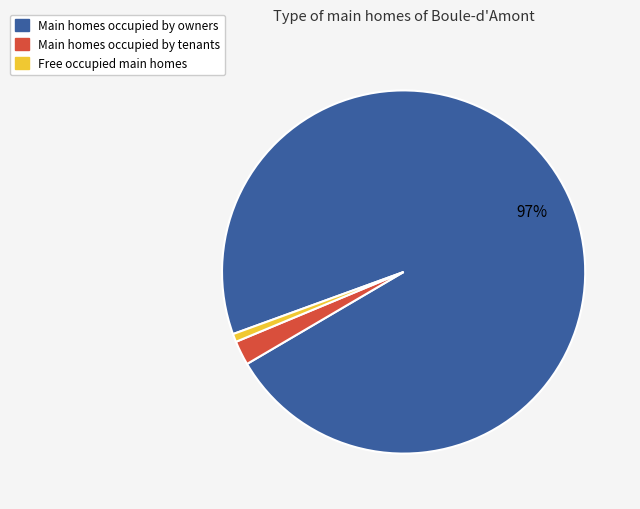

What percentage is the Main homes occupied by owners slice, to the nearest percent?

97%